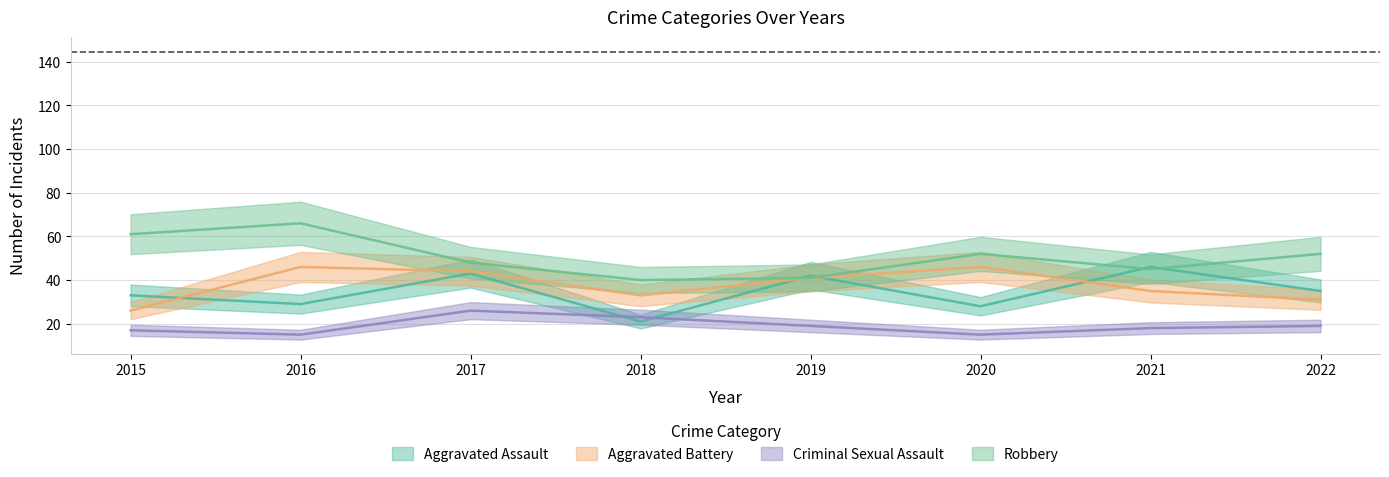

Reading right to left, list all the values displayed in this chart.

Aggravated Assault: 2022=35	2021=46	2020=28	2019=42	2018=21	2017=43	2016=29	2015=33
Aggravated Battery: 2022=31	2021=35	2020=46	2019=41	2018=33	2017=44	2016=46	2015=26
Criminal Sexual Assault: 2022=19	2021=18	2020=15	2019=19	2018=23	2017=26	2016=15	2015=17
Robbery: 2022=52	2021=45	2020=52	2019=41	2018=40	2017=48	2016=66	2015=61